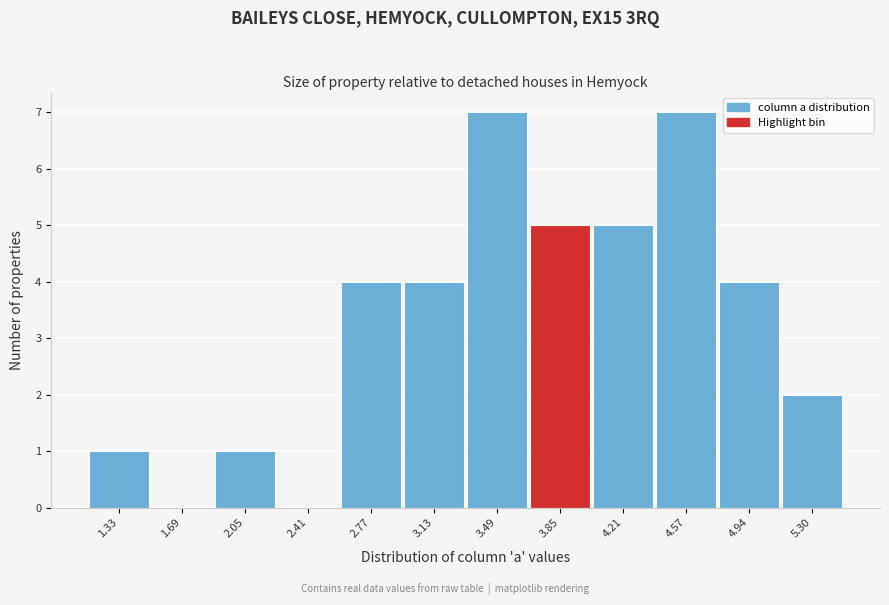

Reading right to left, transcribe all the data shown in this chart.

5.30=2	4.94=4	4.57=7	4.21=5	3.85=5	3.49=7	3.13=4	2.77=4	2.41=0	2.05=1	1.69=0	1.33=1